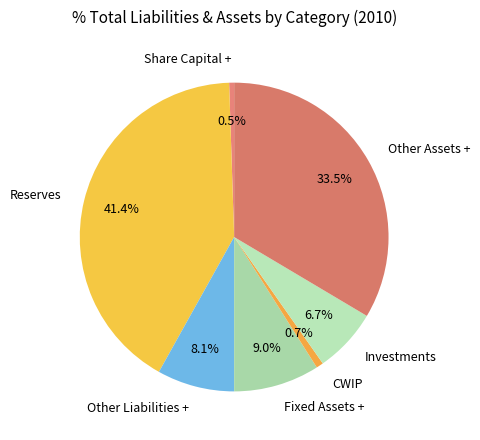

How much of the chart is everything except Reserves?

58.6%